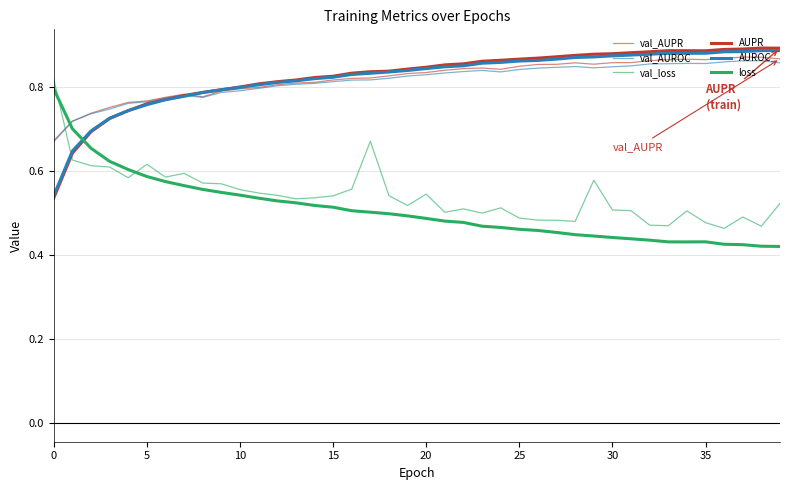

What is the difference between the maximum and second lowest values in the AUROC series?

0.2